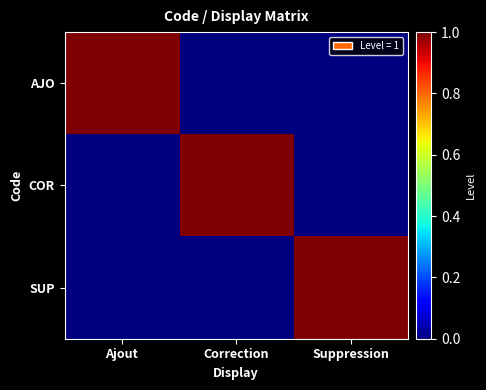

Which has a higher value, Suppression or Ajout?

Ajout